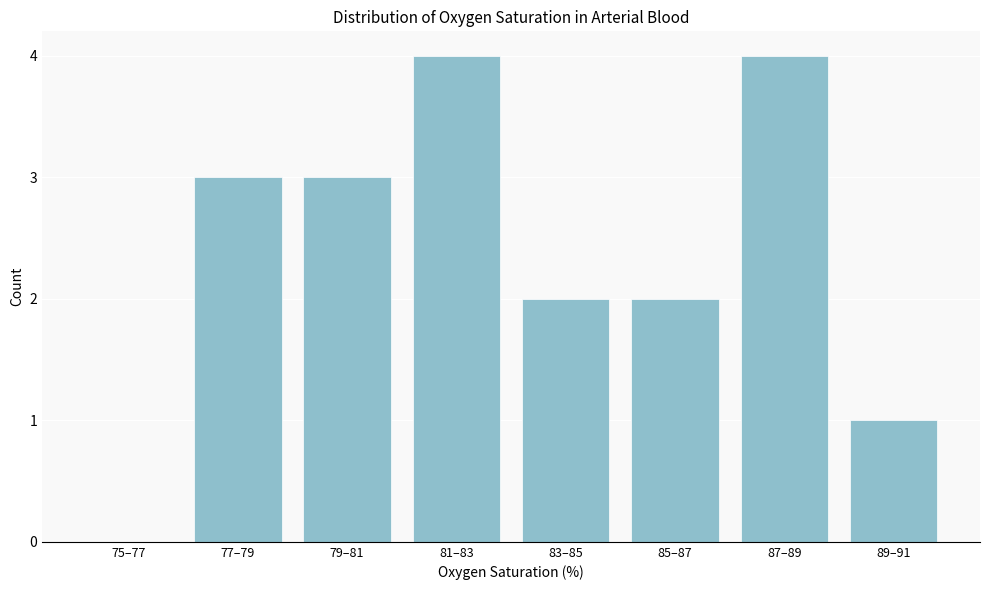

Reading right to left, what are all the values shown in this chart?

89–91=1	87–89=4	85–87=2	83–85=2	81–83=4	79–81=3	77–79=3	75–77=0